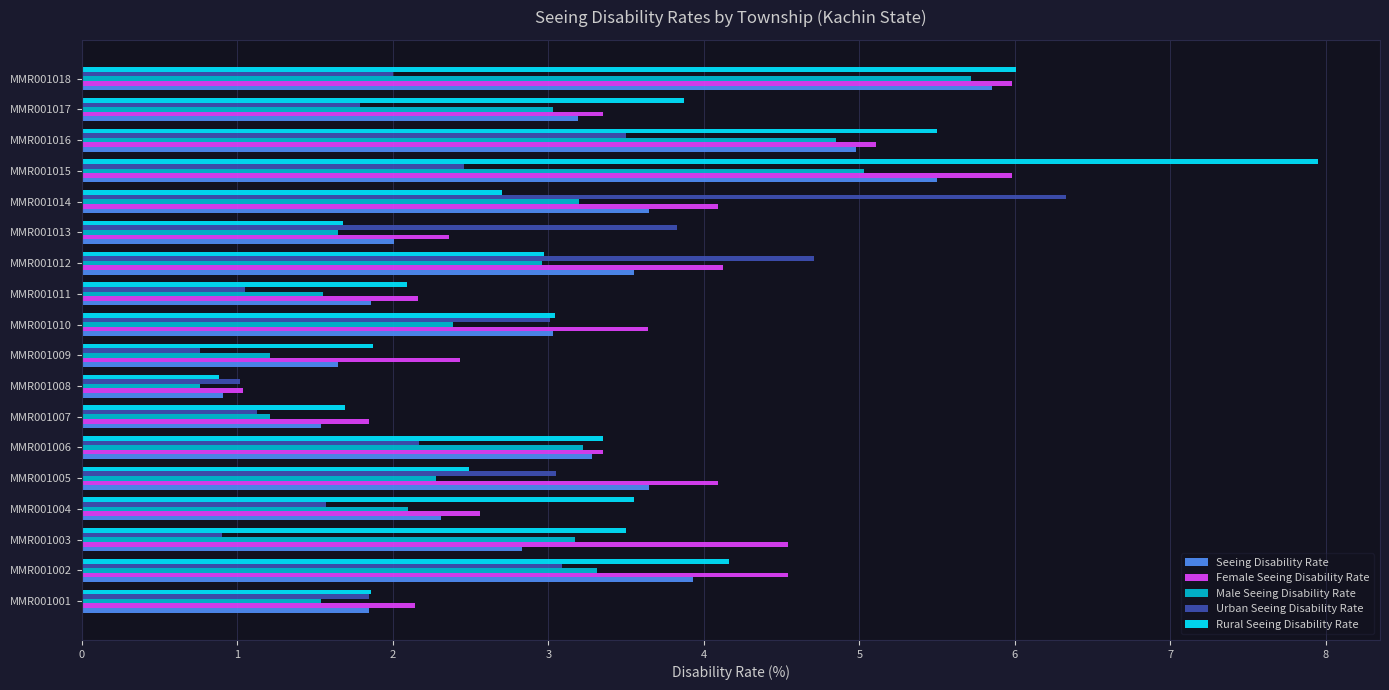

At which label does Female Seeing Disability Rate reach its minimum?

MMR001008